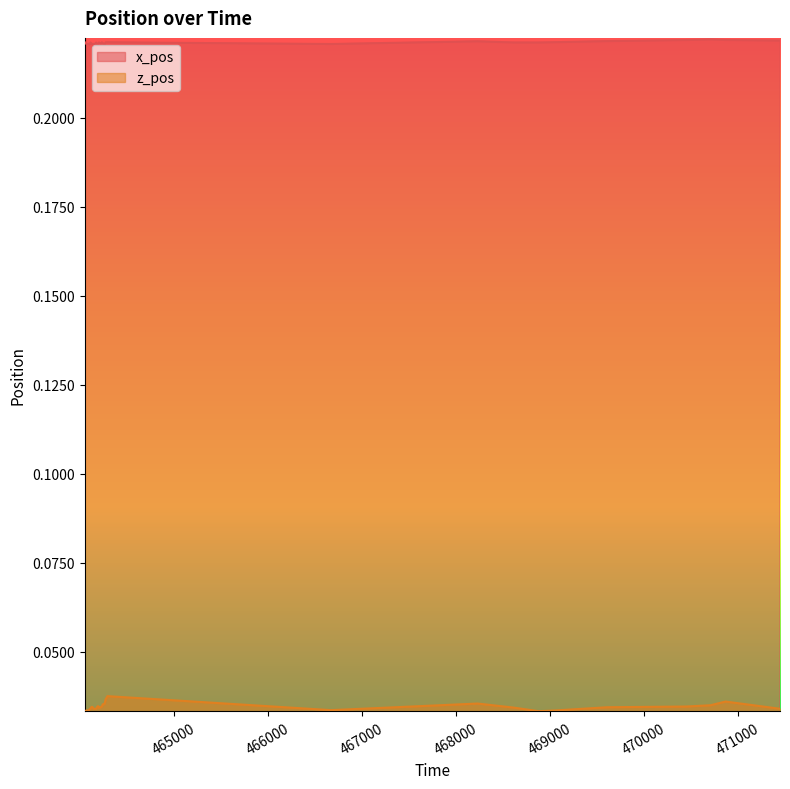

The value of z_pos at 469609 is 0.1. True or false?

False